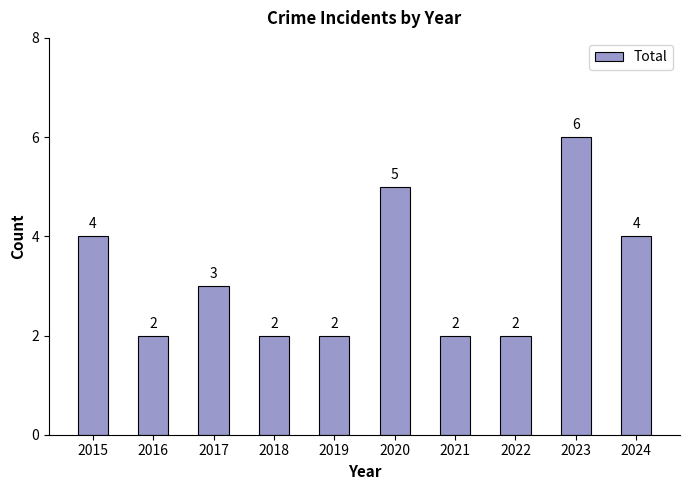

What is the smallest value displayed?

2